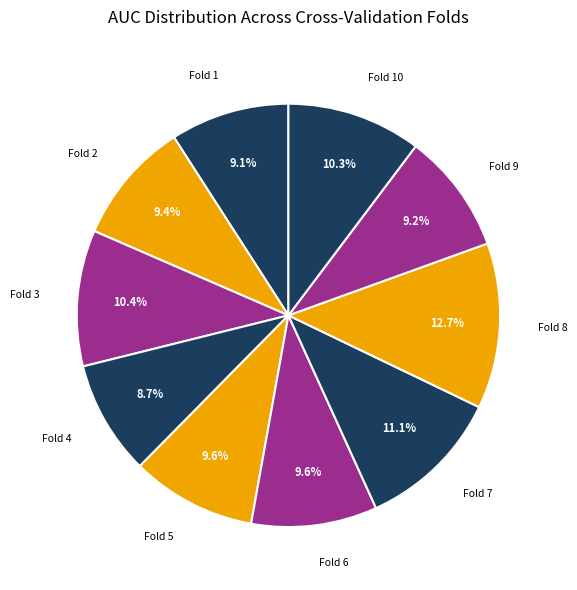

How many segments does this pie chart have?

10